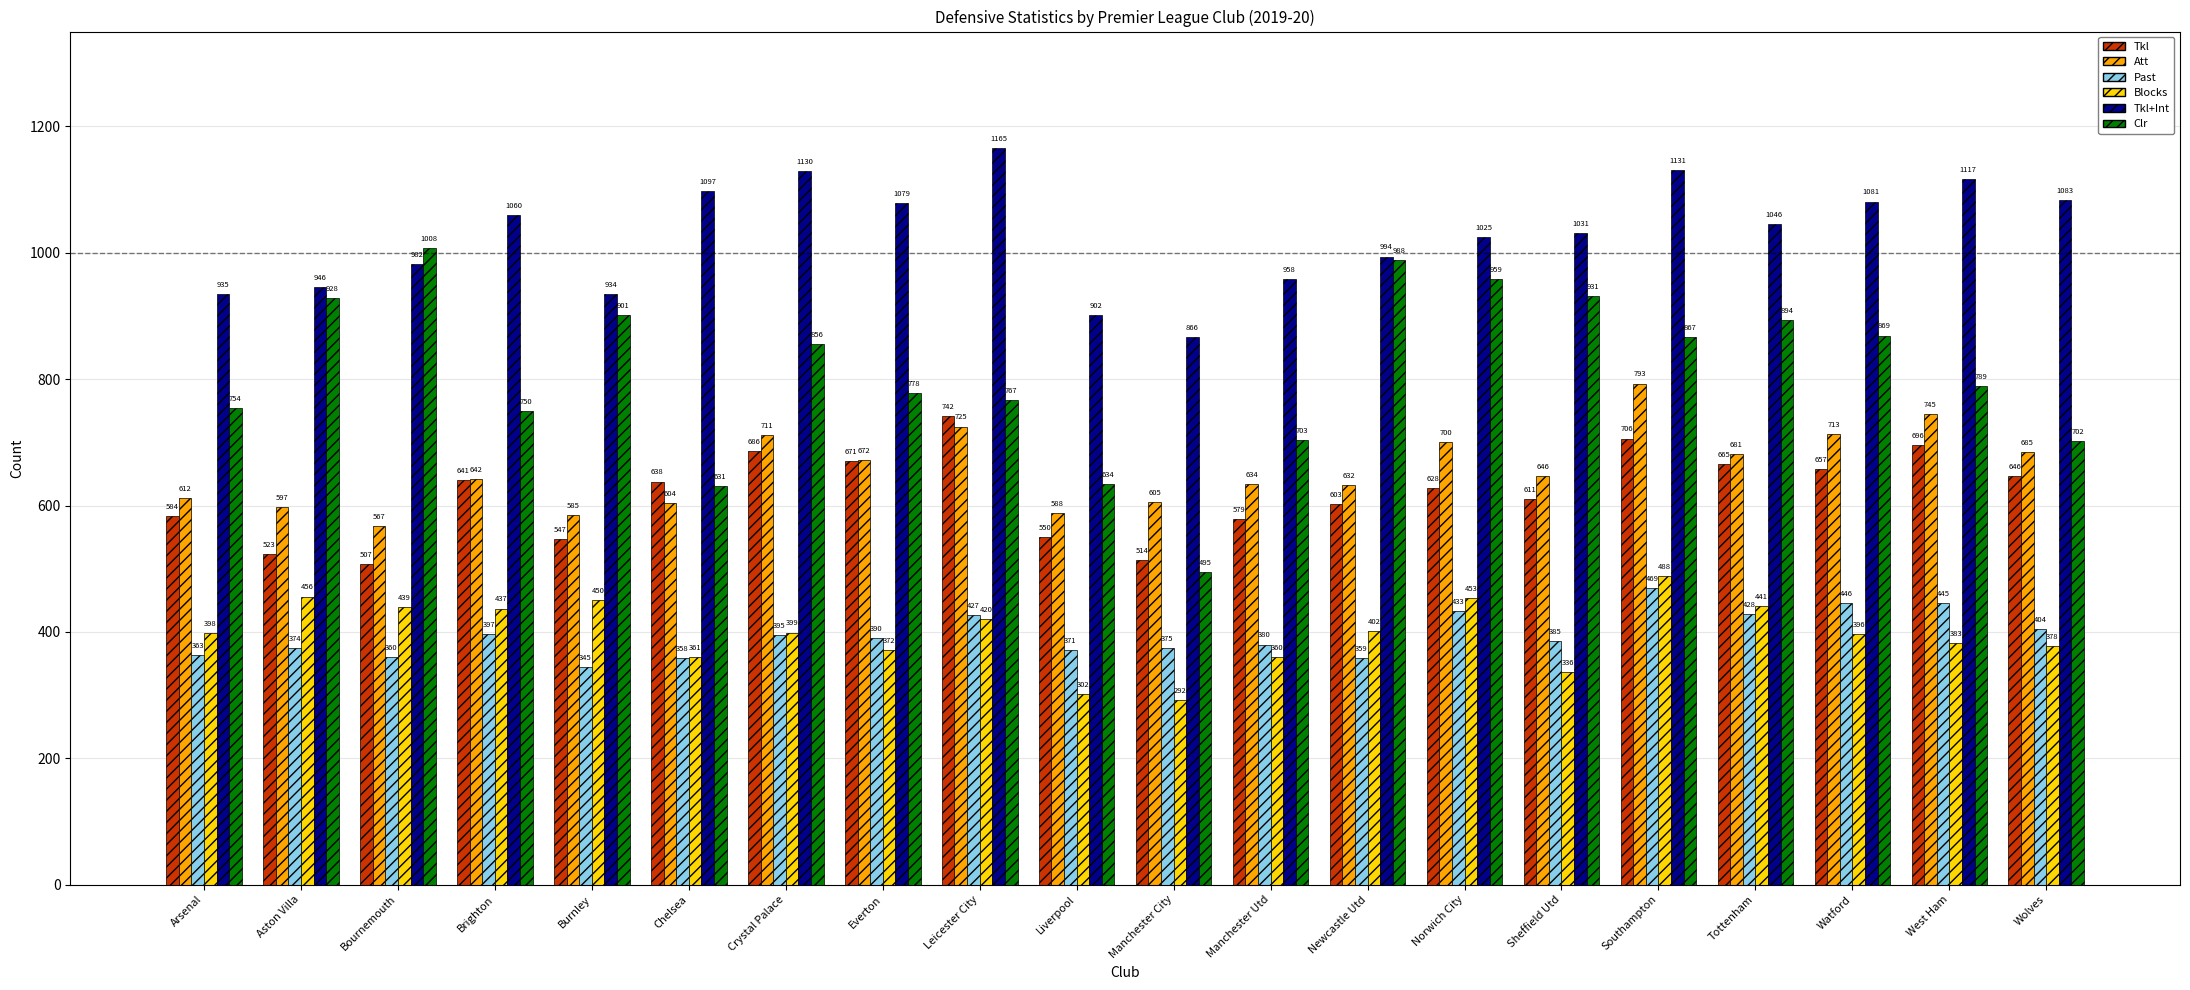

The Blocks series shows 398 at Arsenal. True or false?

True